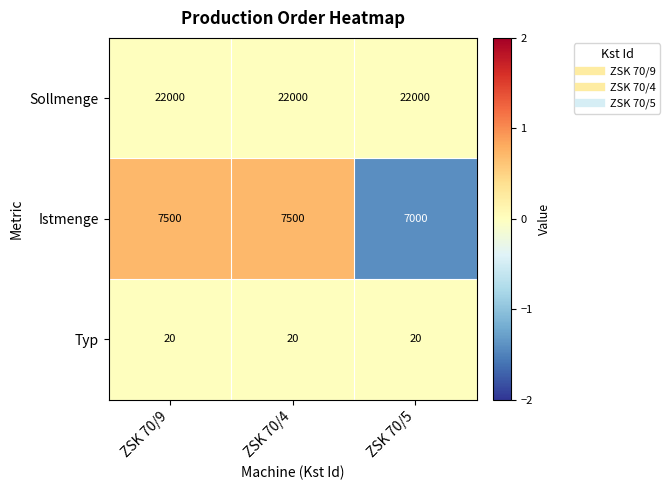

True or false: Sollmenge has a value of 22000 at ZSK 70/9.

True